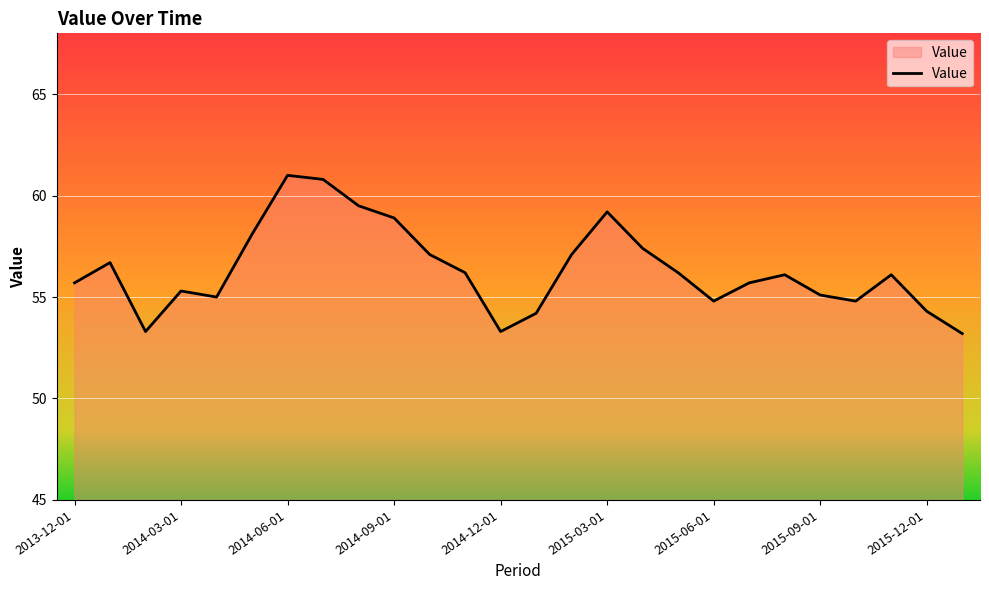

What is the greatest value displayed?

61.0